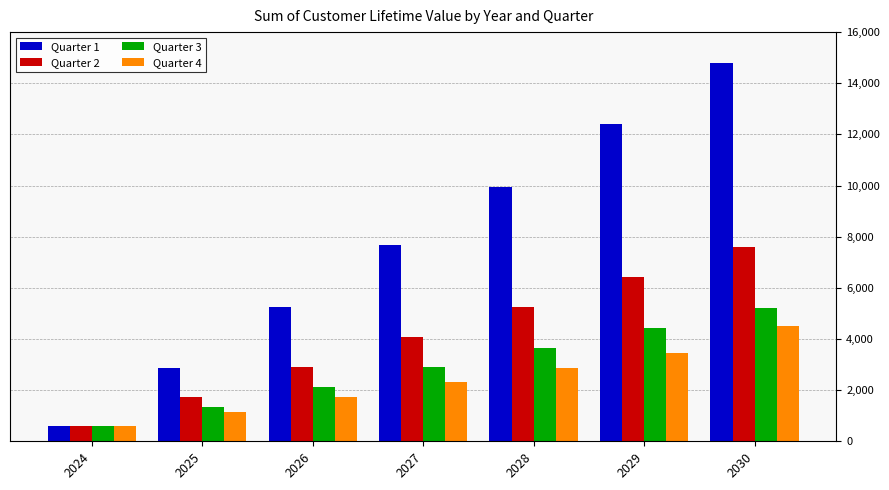

What is the value of the Quarter 1 bar at the 6th from the left?

12415.0